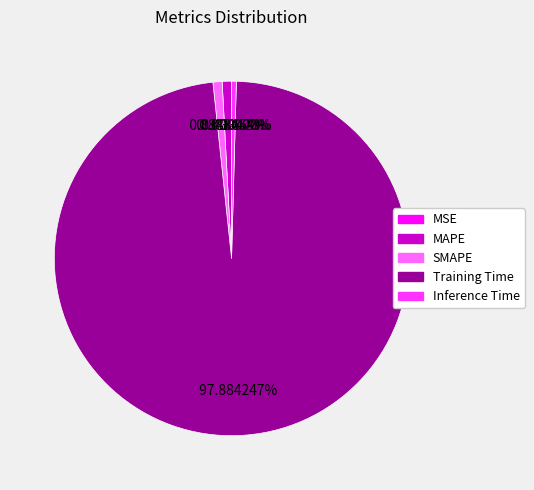

How many segments does this pie chart have?

5